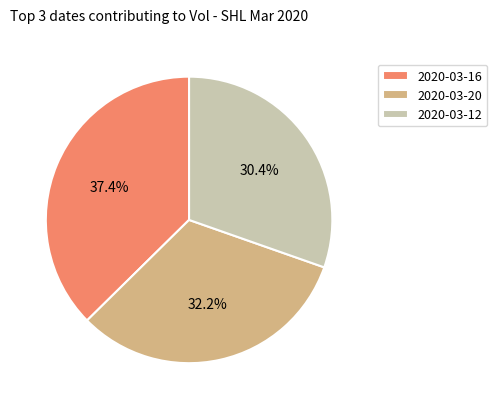

To the nearest percent, what portion does 2020-03-16 represent?

37%